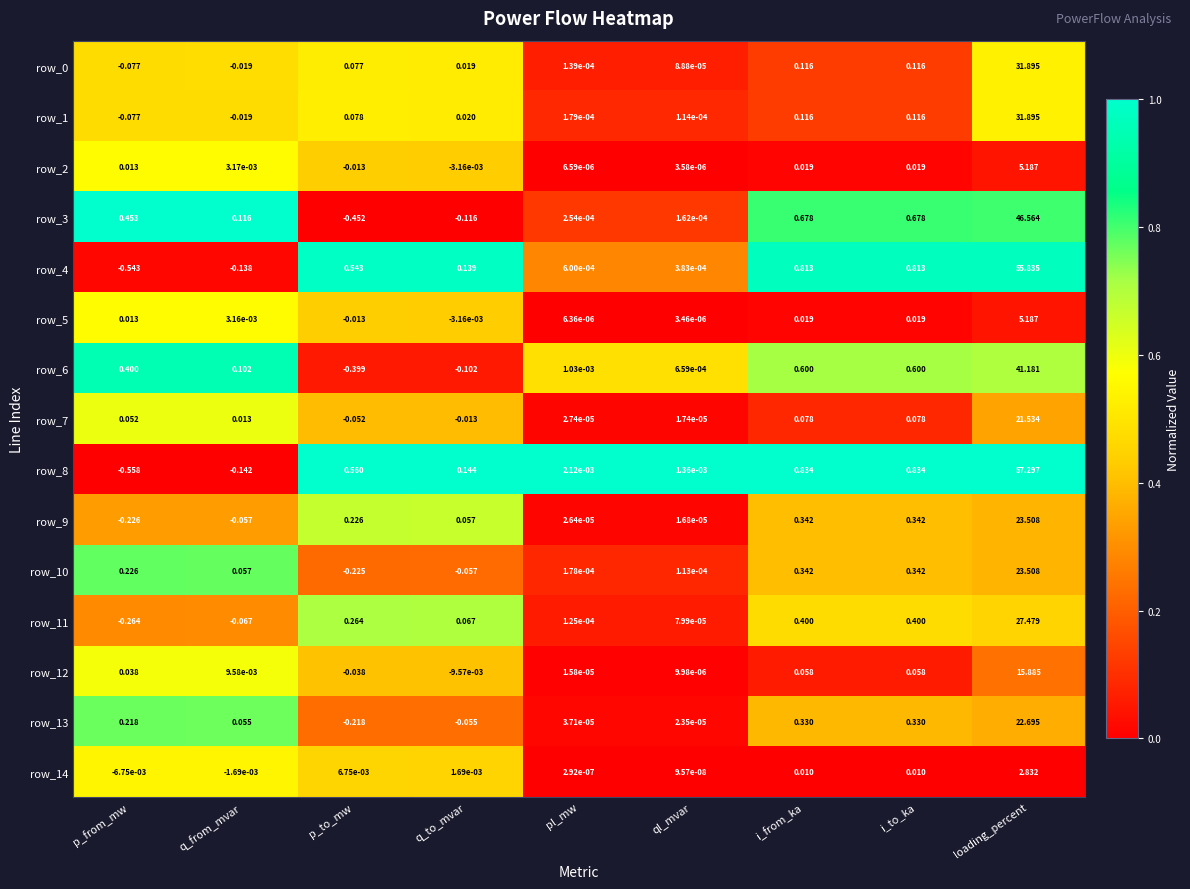

Where does the row_7 series first go above 0?

p_from_mw